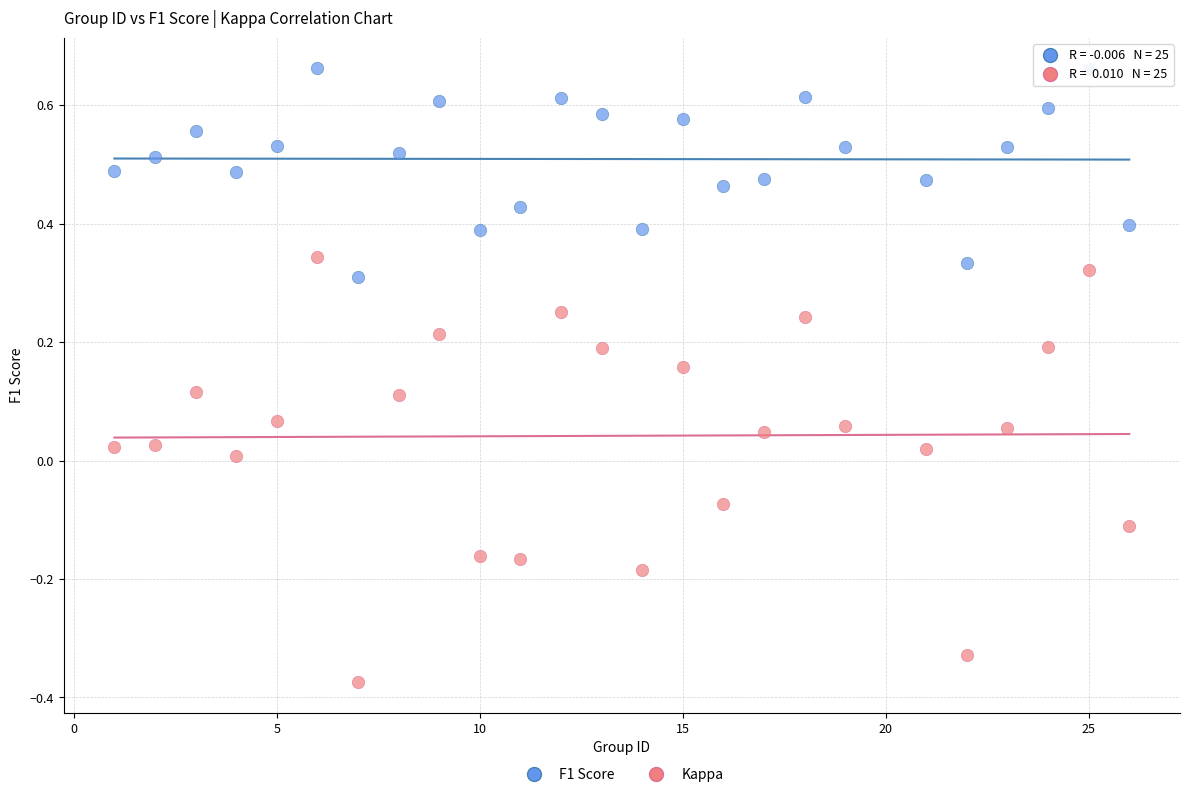

What are all the series names shown in the legend?

F1 Score, Kappa